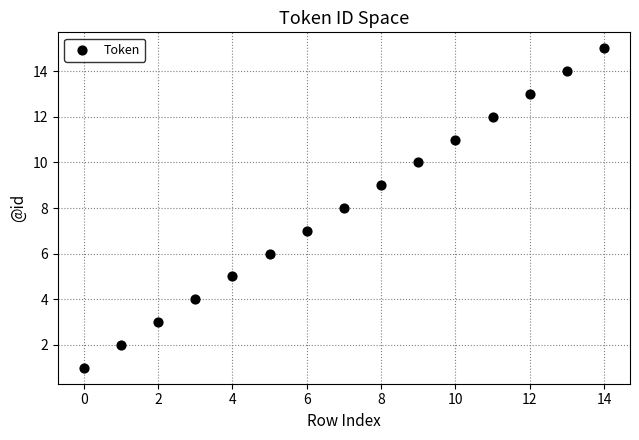

What is the range of Y values (max minus min)?

14